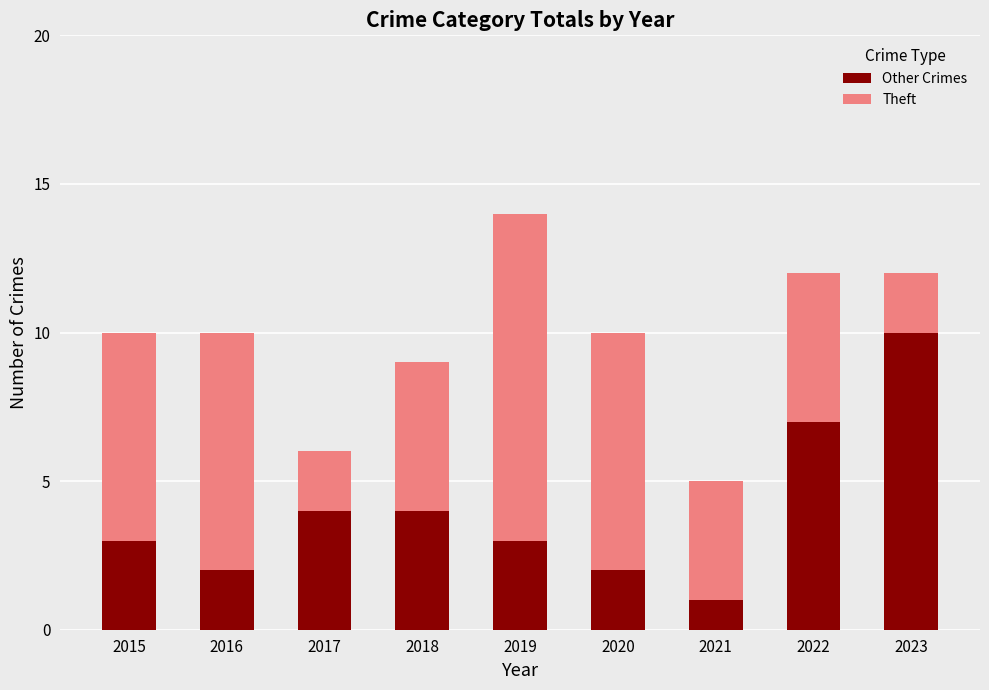

What is the total value across all series at 2023?

12